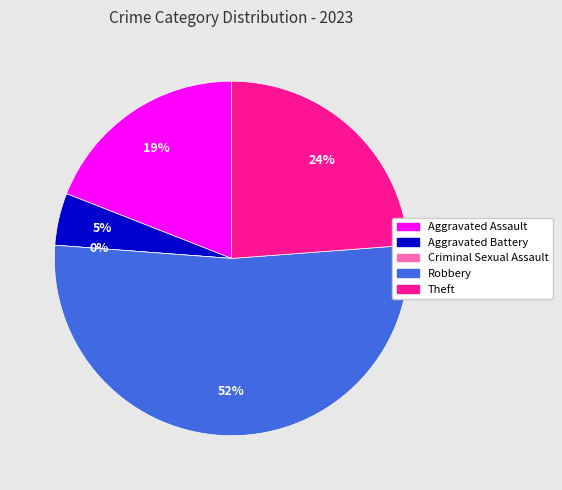

Which slice is the largest?

Robbery